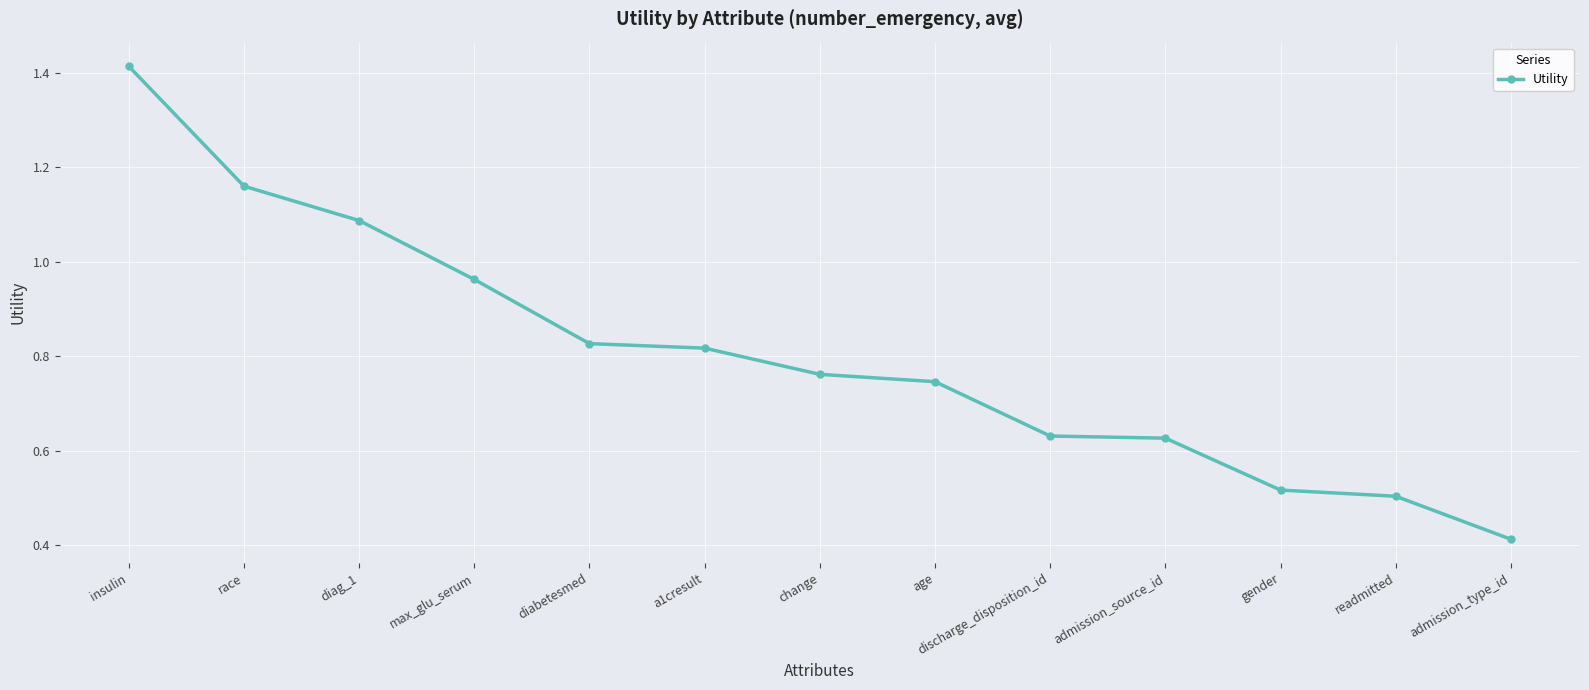

How many lines are shown in the chart?

1